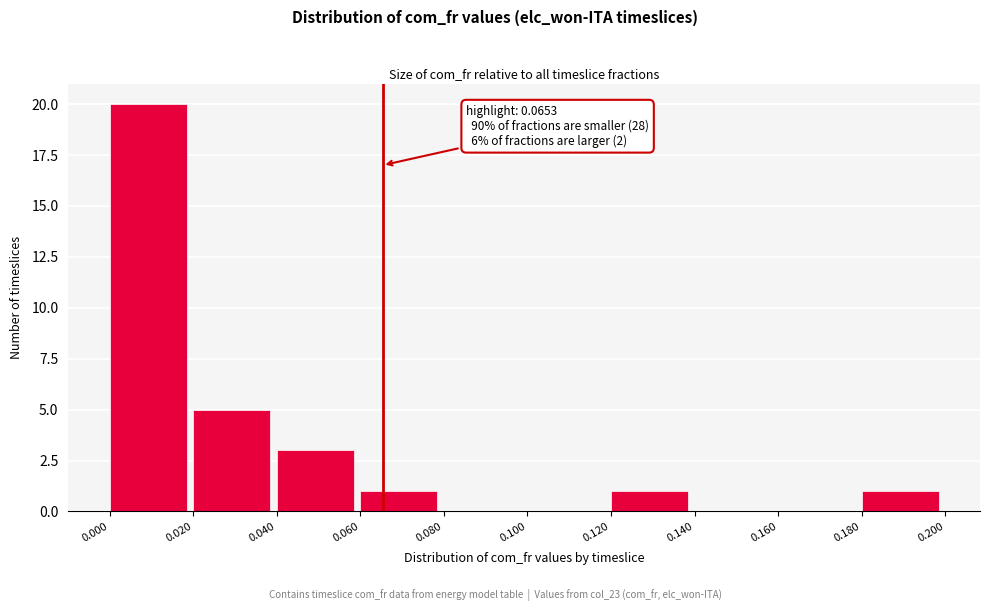

Which range on the x-axis has the tallest bar?

0.000 to 0.020